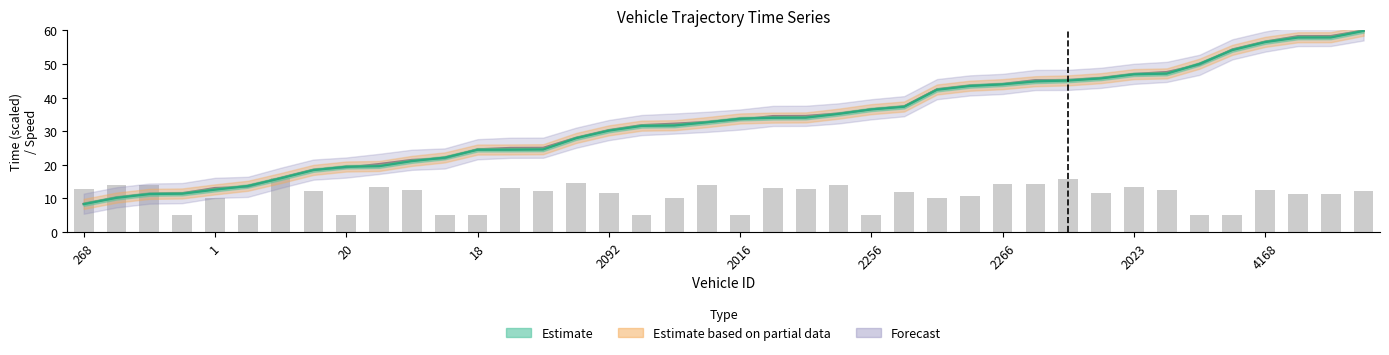

How many categories are shown in the chart?

40